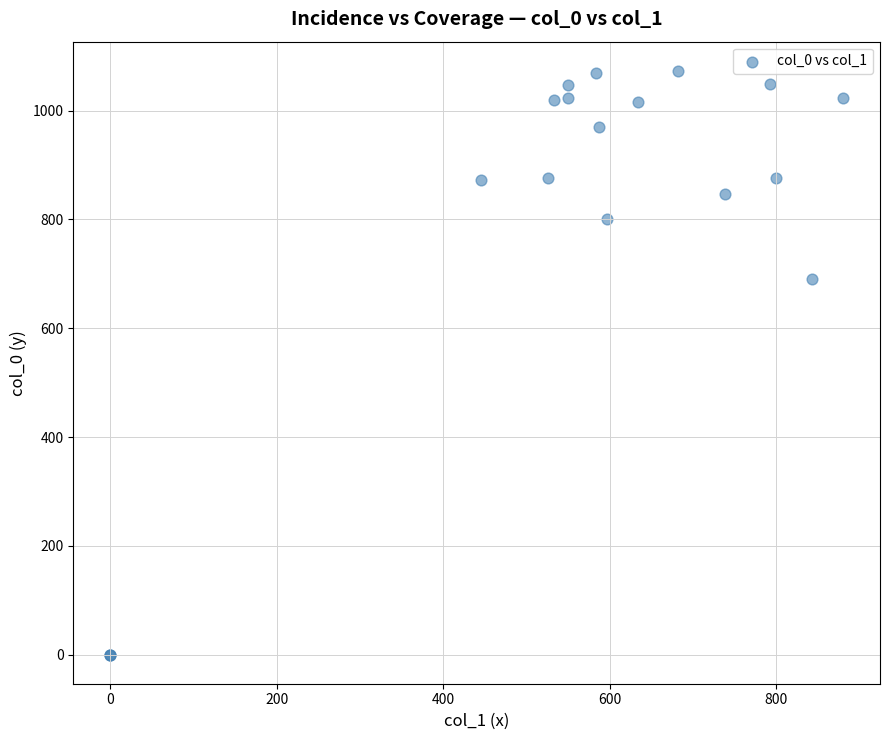

What Y value in the scatter plot is closest to 536?

690.0